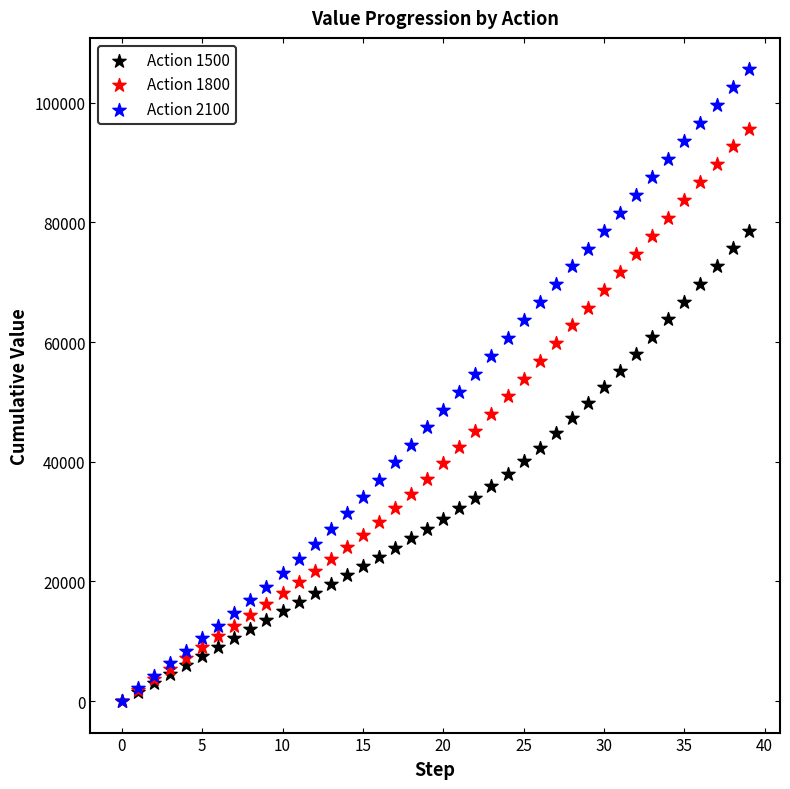

Which series contains the highest Y value?

Action 2100